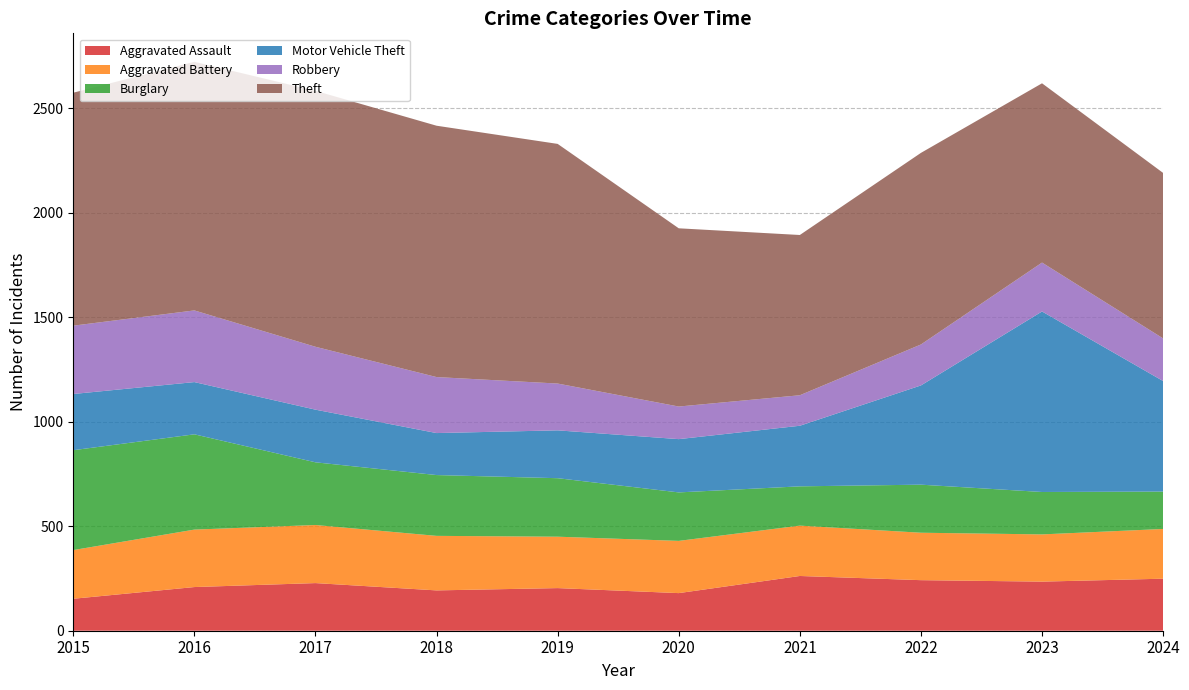

Reading left to right, extract all data points from this chart.

Aggravated Assault: 153	209	228	193	204	180	262	242	235	249
Aggravated Battery: 233	275	278	261	246	250	241	227	226	238
Burglary: 478	456	300	291	280	232	188	230	203	179
Motor Vehicle Theft: 269	250	252	201	229	255	290	475	864	529
Robbery: 327	343	301	268	224	156	146	196	234	204
Theft: 1115	1190	1225	1203	1147	853	767	917	858	792